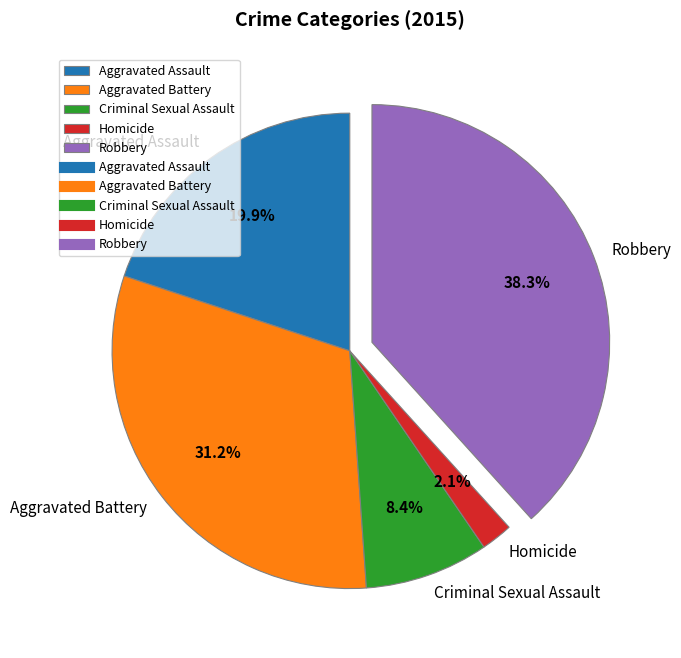

What percentage is the Criminal Sexual Assault slice, to the nearest percent?

8%